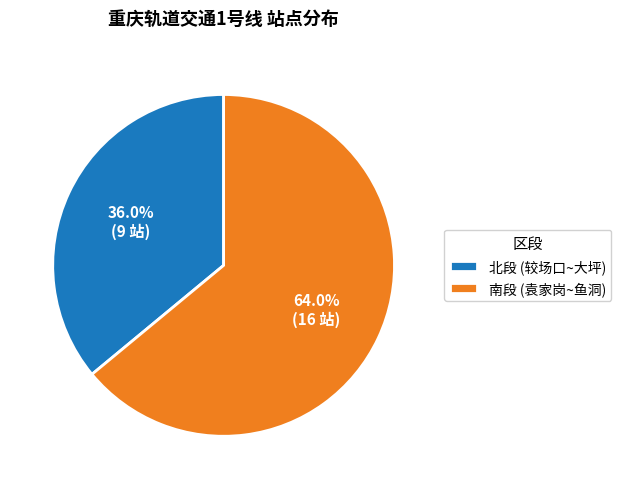

Approximately how many times larger is the value at 北段 (较场口~大坪) compared to 南段 (袁家岗~鱼洞)?

0.6